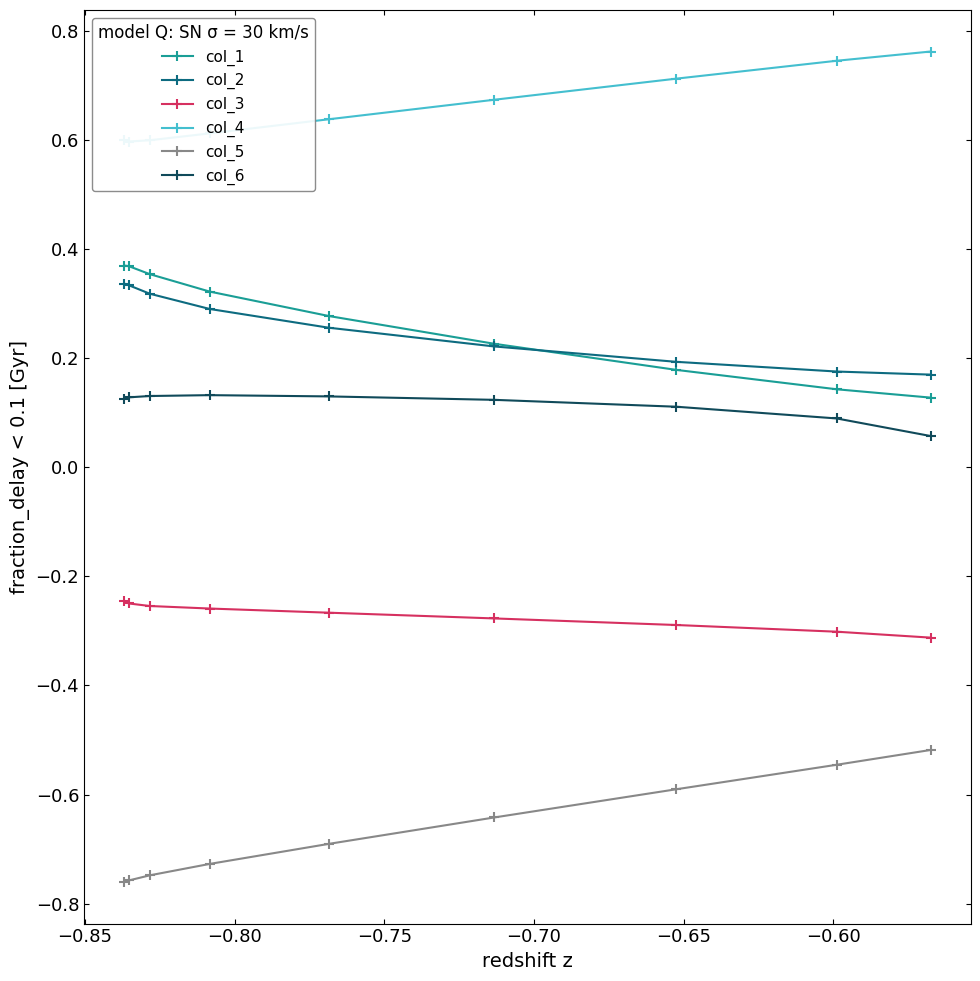

Which series has the largest total across all categories?

col_4